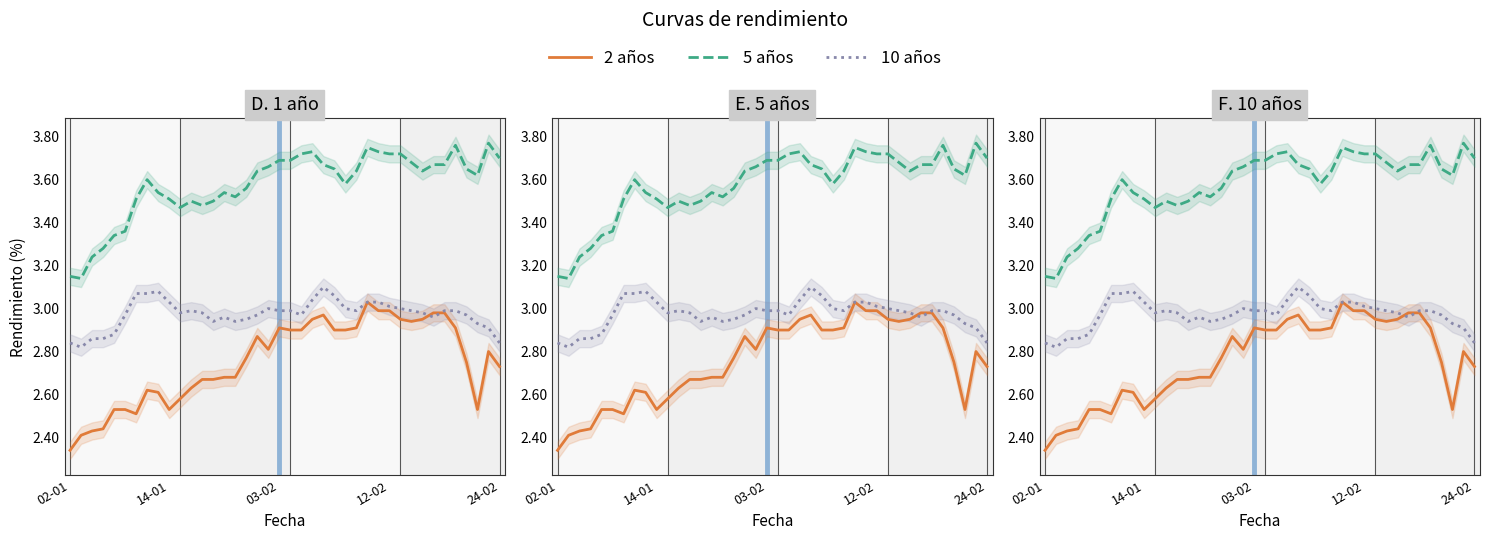

What are all the series names shown in the legend?

2 años, 5 años, 10 años